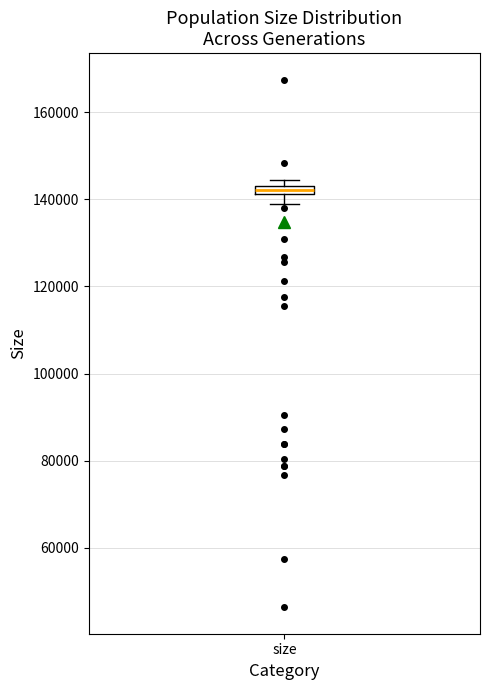

Where is the lower edge of the box for size on the y-axis? The values are not printed on the chart, so give them approximately, as read against the axis.

142000